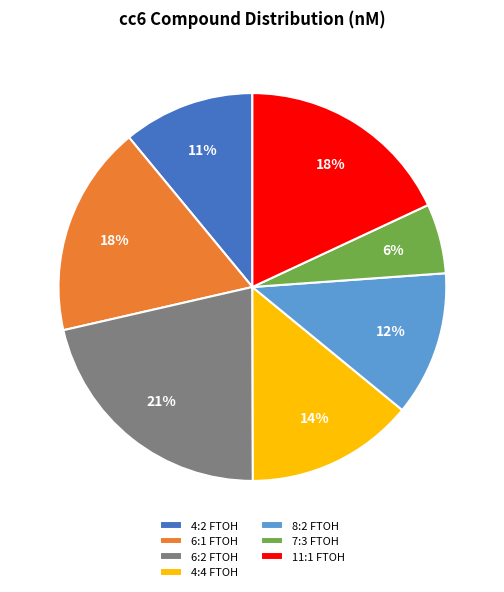

Is there any slice that represents more than half of the pie?

No